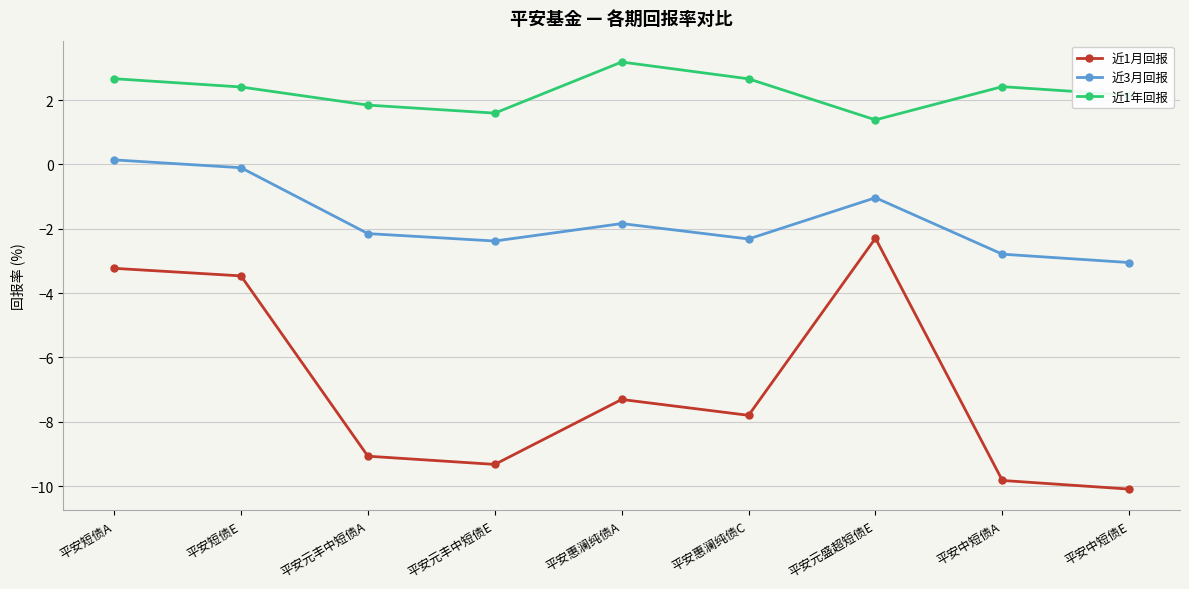

Is it true that 近1月回报 equals -3.1 at 平安元盛超短债E?

False